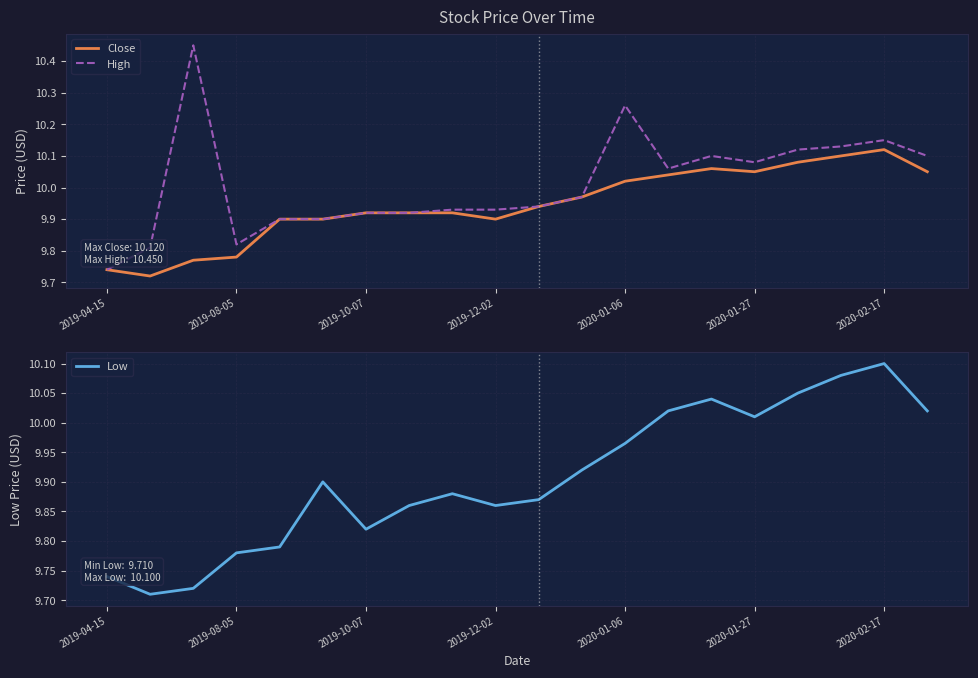

What is the minimum value for Low?

9.7